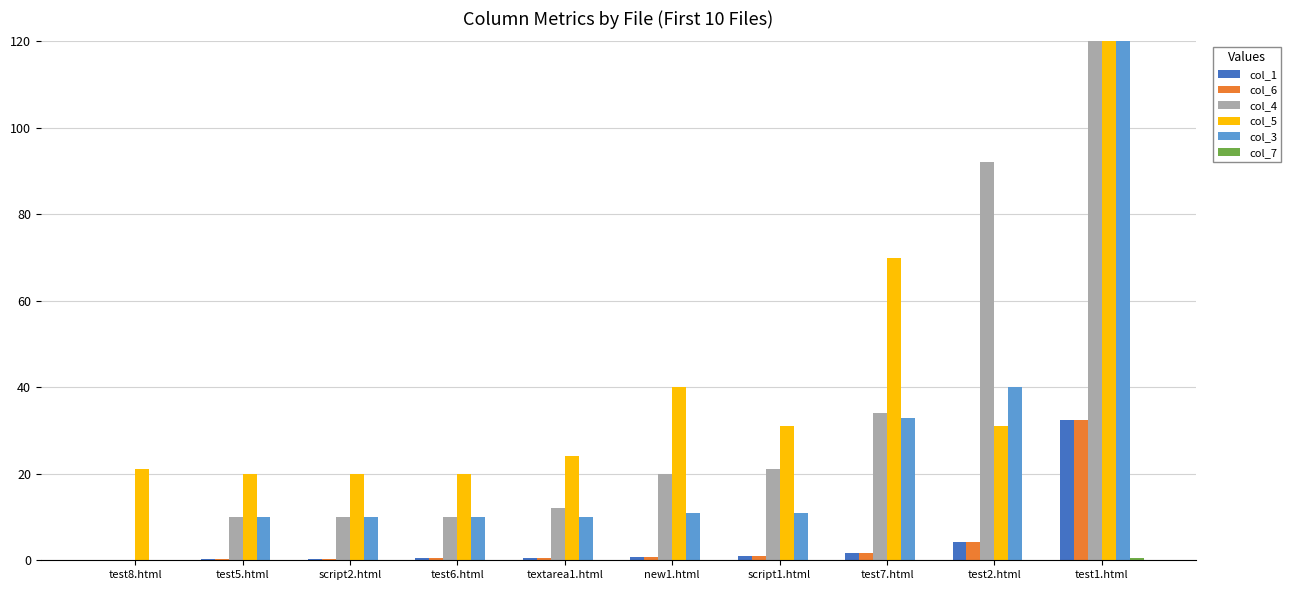

How many categories are shown in the chart?

10